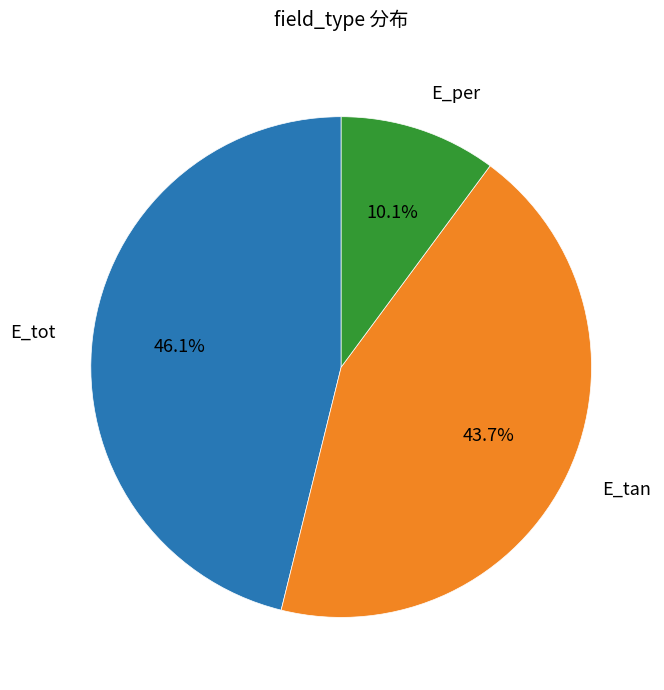

Is there a majority slice in this chart?

No